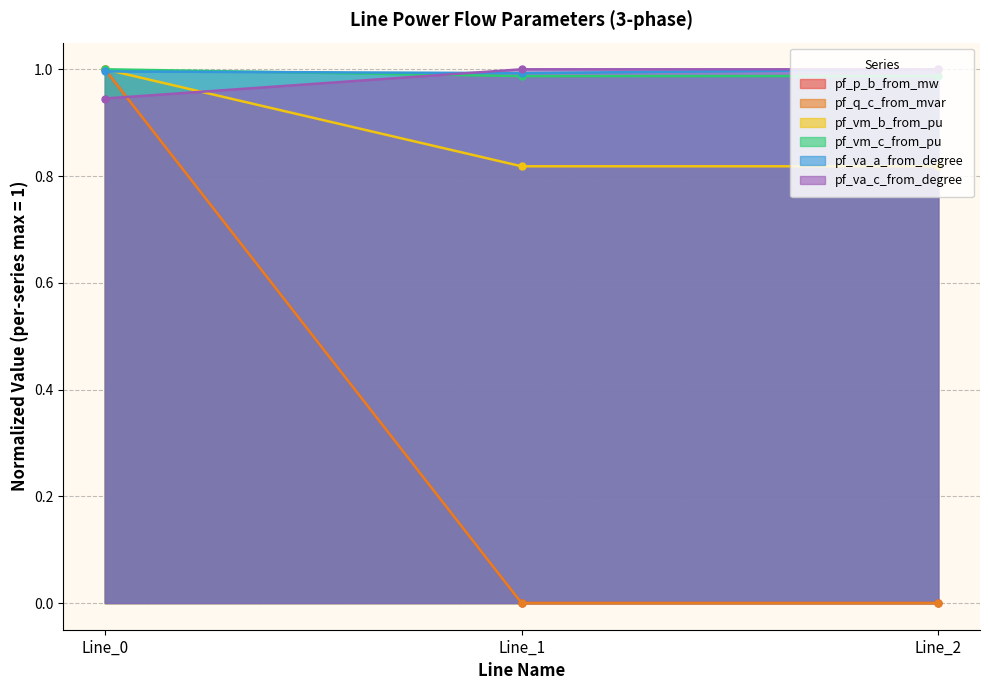

The pf_vm_b_from_pu series shows 0.8 at Line_1. True or false?

True